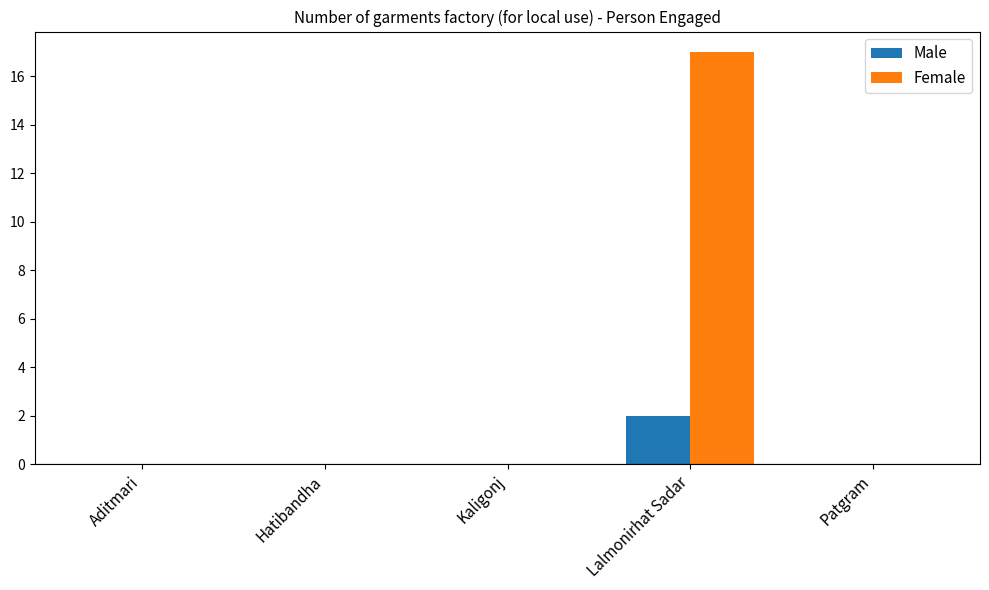

What is the sum of all Male values?

2